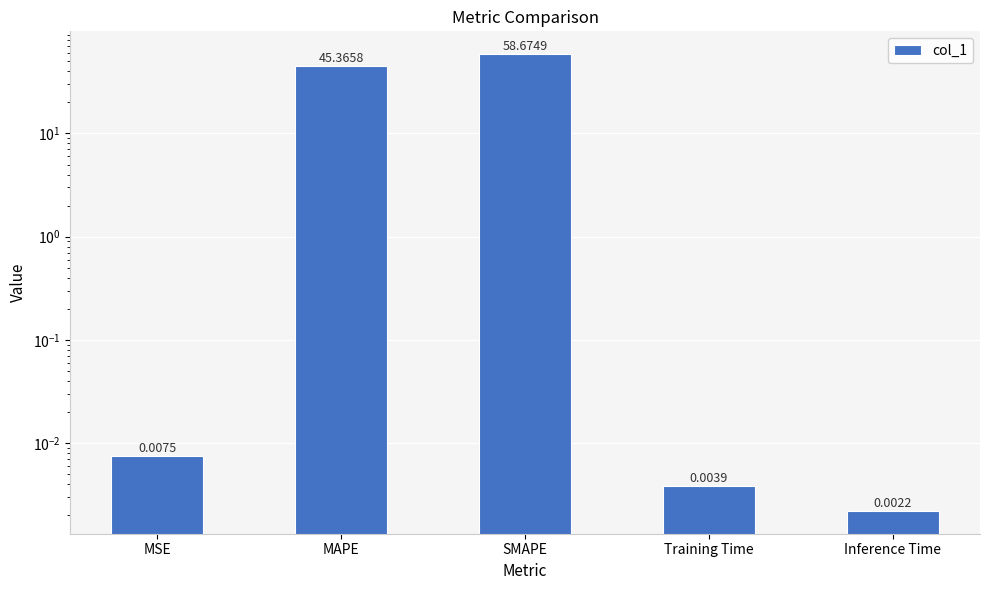

Which category has the highest value across all series?

SMAPE